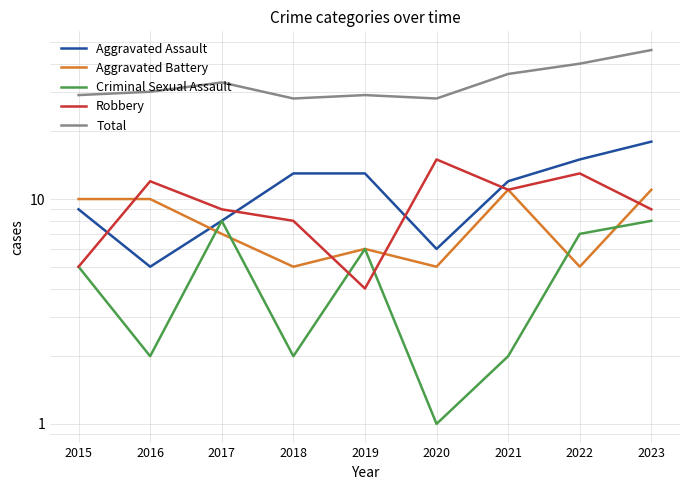

Reading left to right, transcribe all the data shown in this chart.

Aggravated Assault: 9	5	8	13	13	6	12	15	18
Aggravated Battery: 10	10	7	5	6	5	11	5	11
Criminal Sexual Assault: 5	2	8	2	6	1	2	7	8
Robbery: 5	12	9	8	4	15	11	13	9
Total: 29	30	33	28	29	28	36	40	46